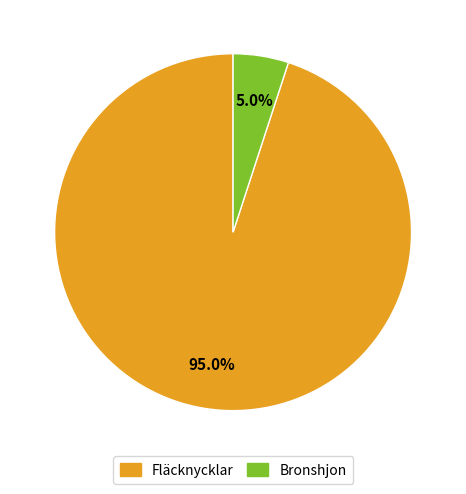

To the nearest percent, what is the average slice percentage?

50%